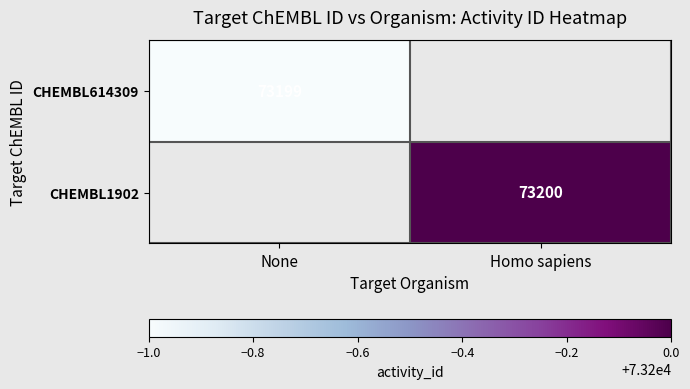

Is it true that CHEMBL614309 equals 14648 at None?

False